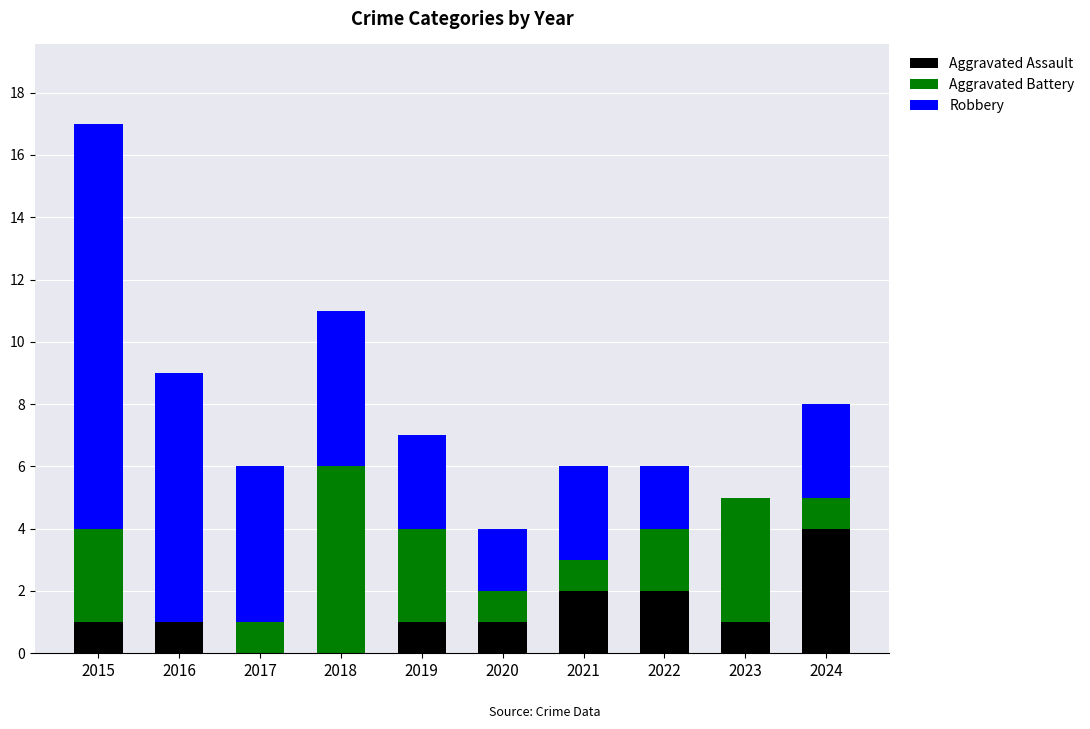

The value of Aggravated Assault at 2015 is 2. True or false?

False